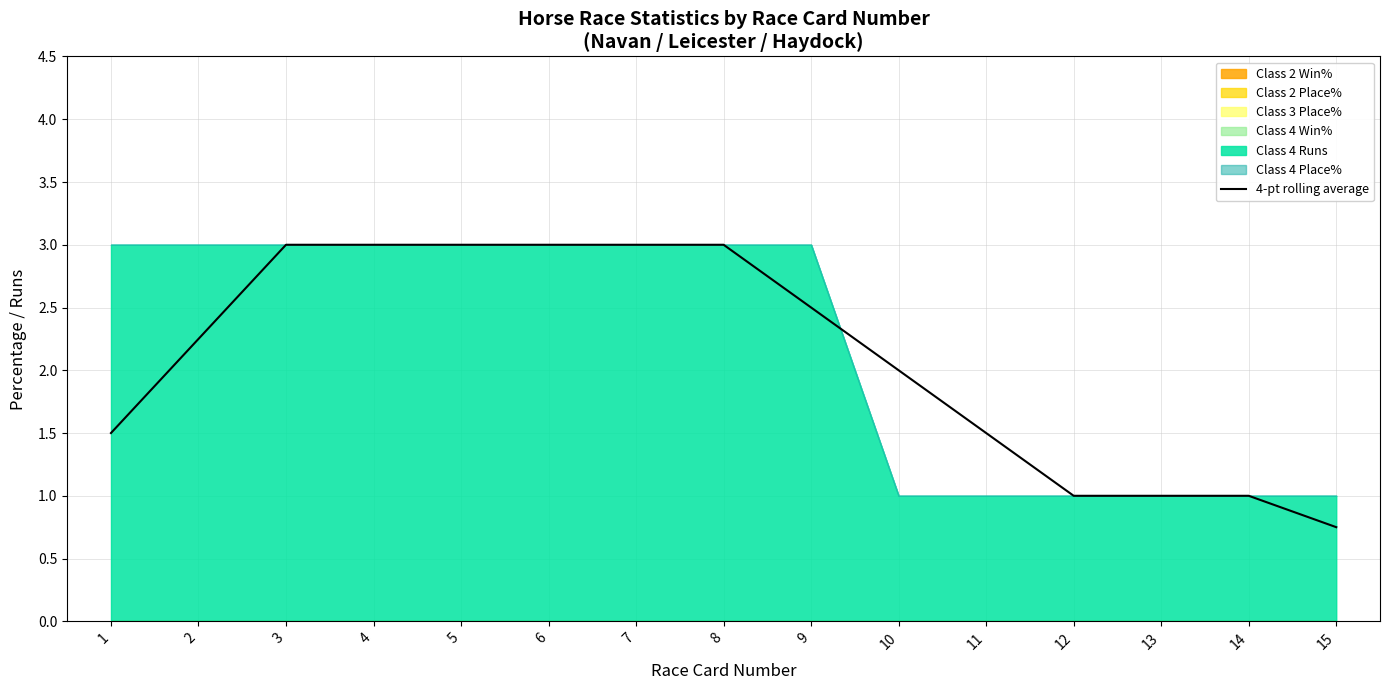

Where is the data nearest to the value 1?

12